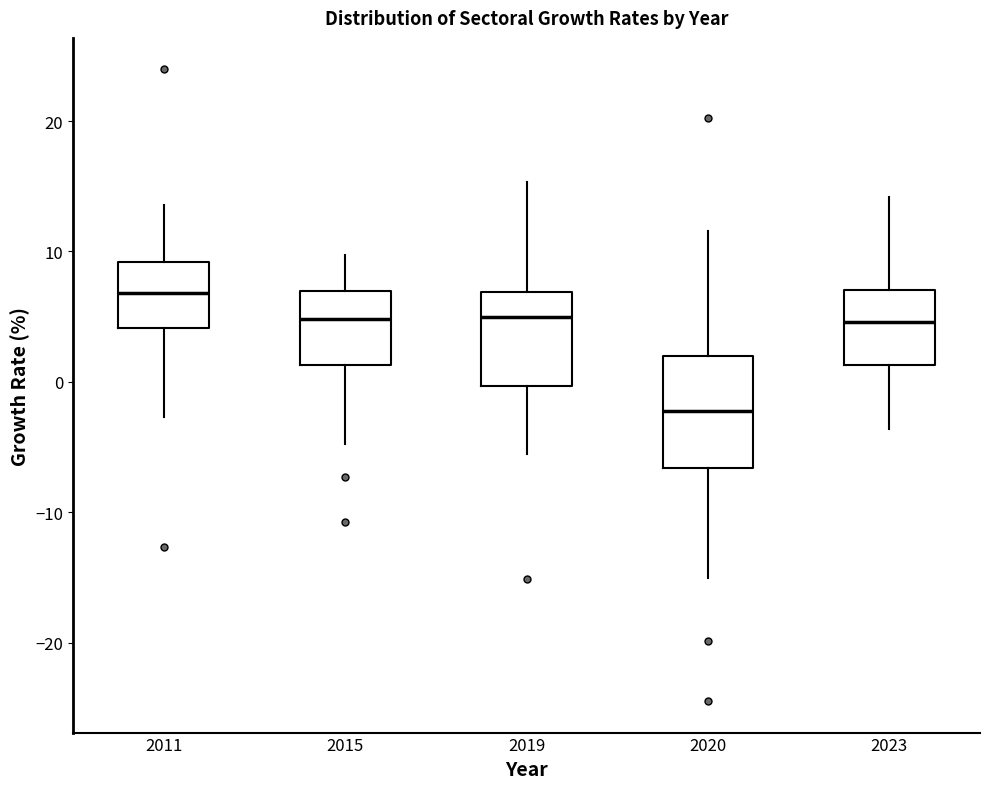

Where is the upper edge of the box at x = 2020 on the y-axis? The values are not printed on the chart, so give them approximately, as read against the axis.

2